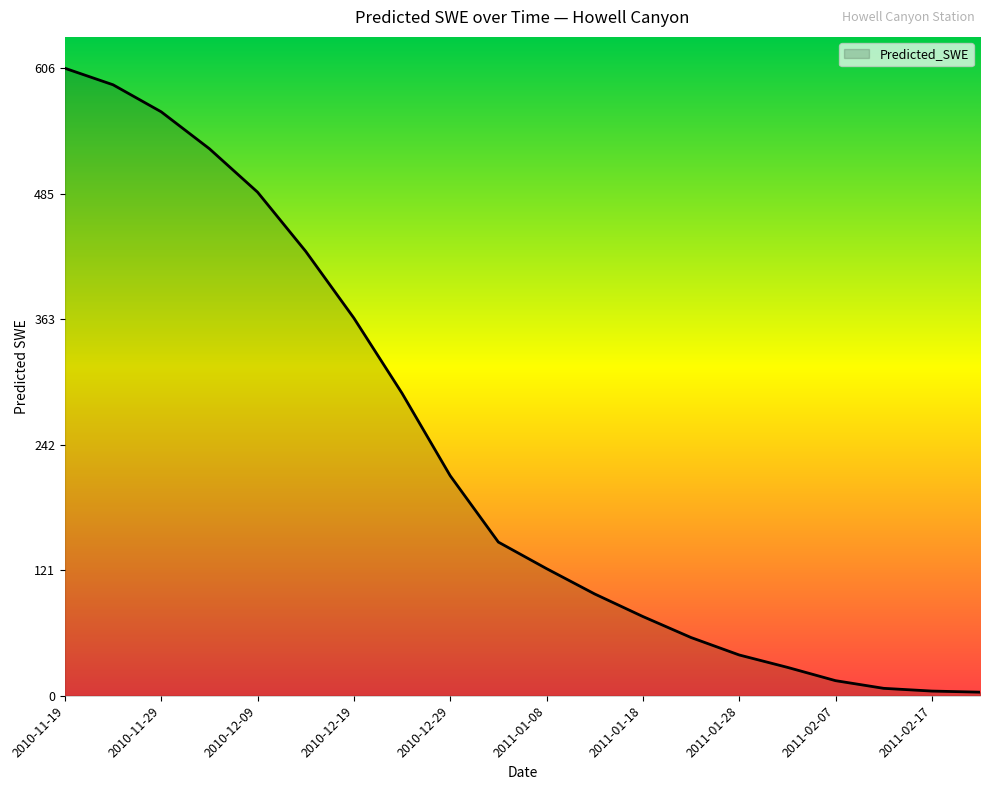

What is the greatest value displayed?

606.5